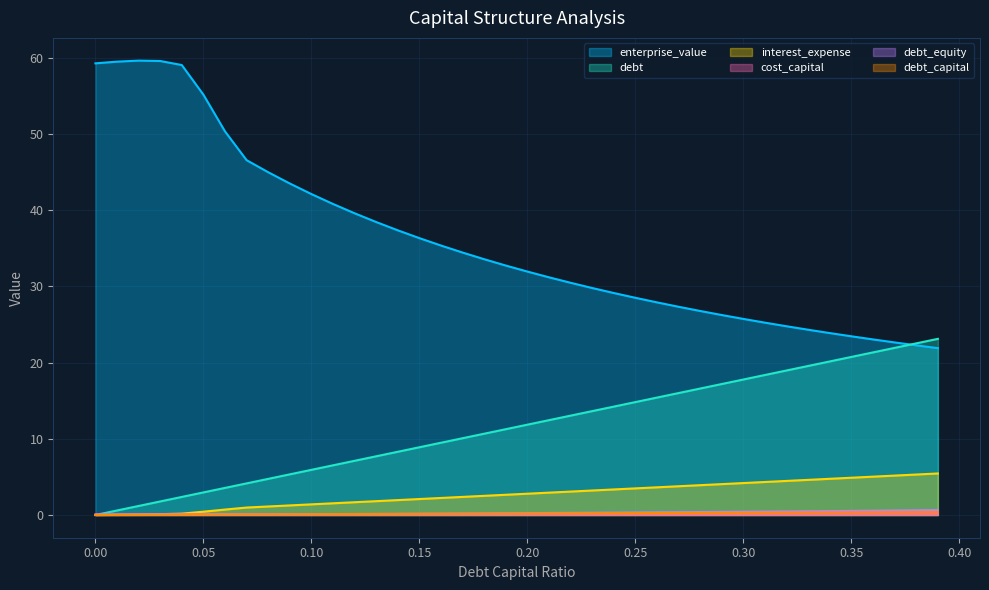

What is the label of the 40th point from the left?

0.39